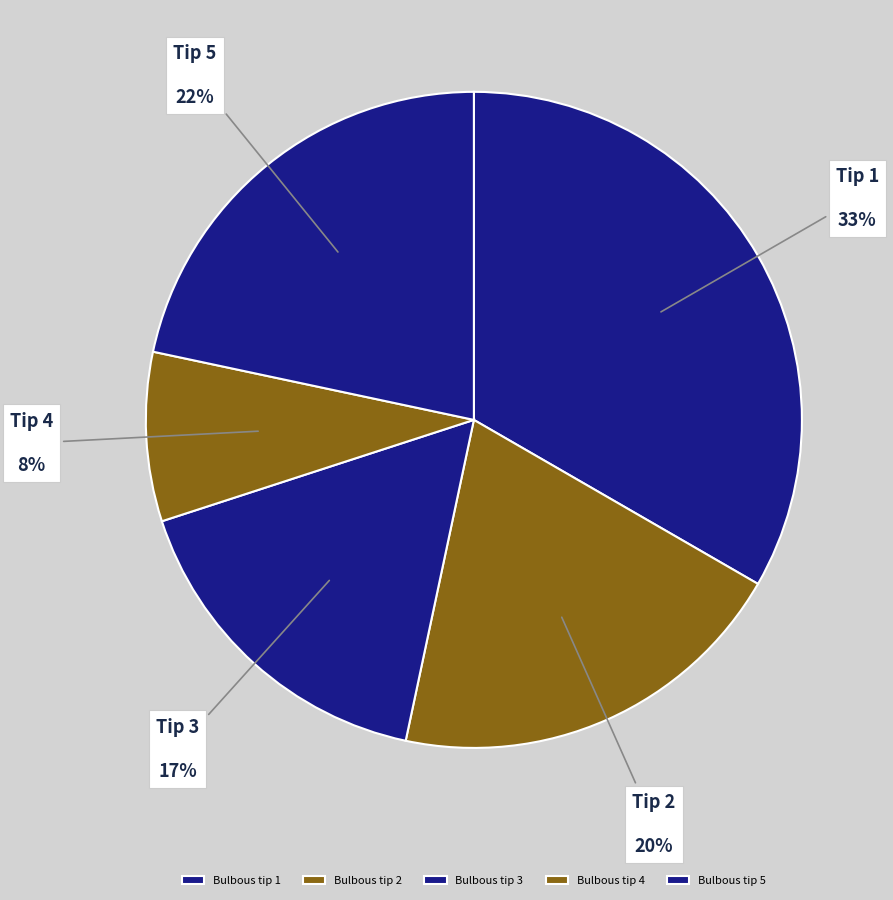

How many segments does this pie chart have?

5